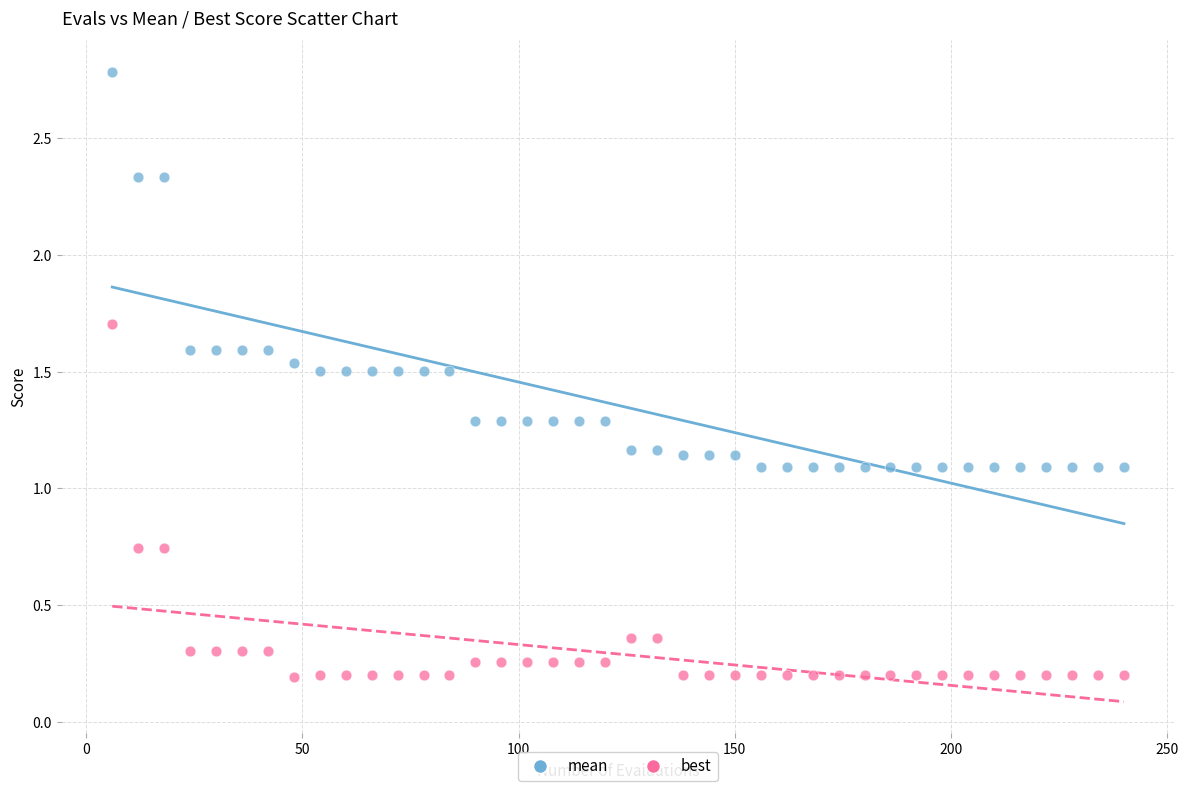

Which series contains the highest Y value?

mean